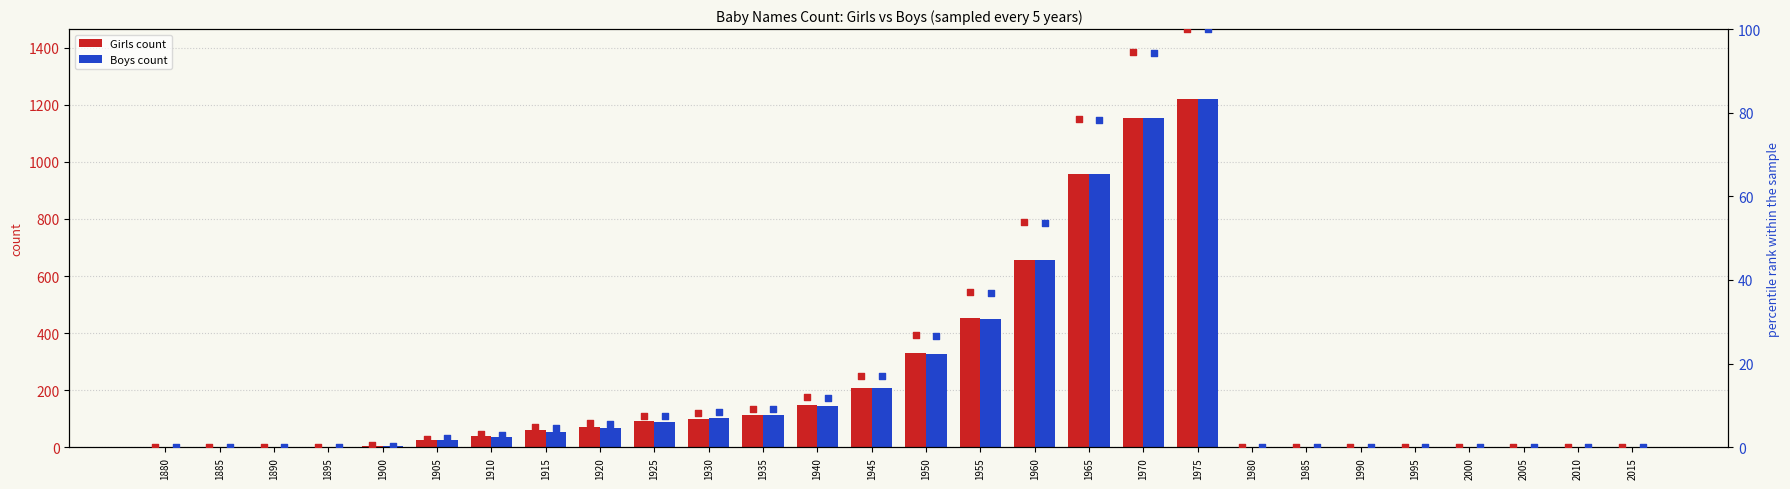

At how many categories does at least one series exceed 811?

3